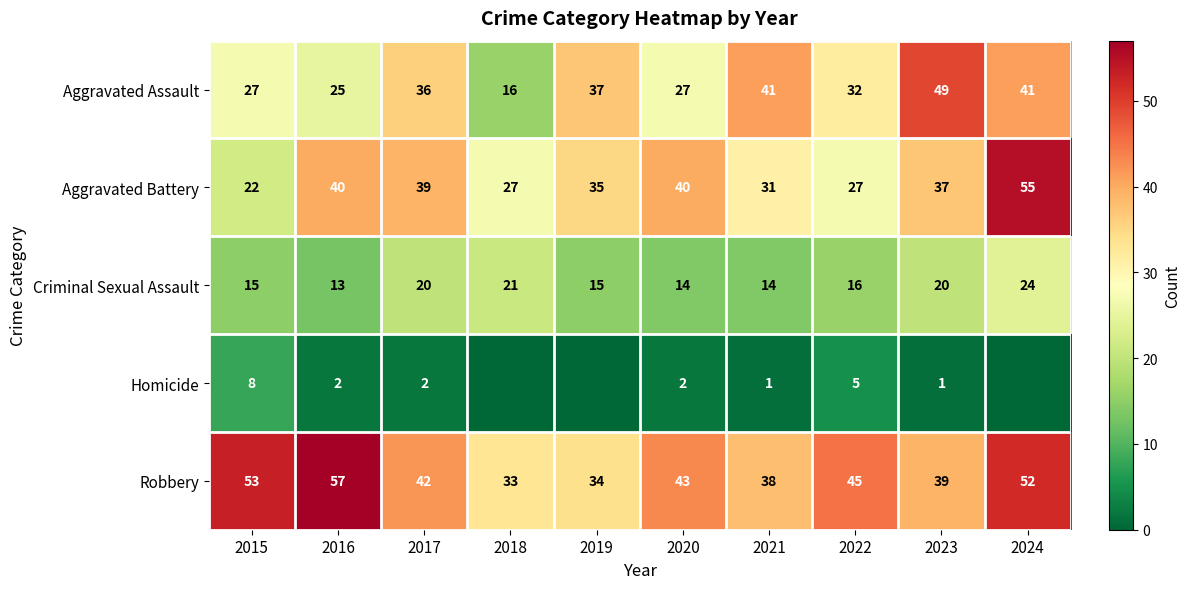

At which category is the sum across all series the highest?

2024